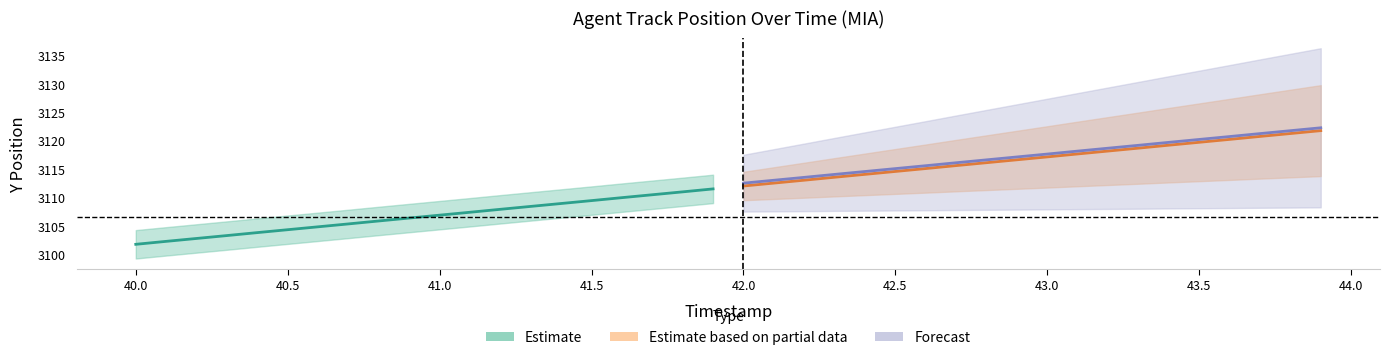

What is the sum of all Y_center values?

62132.1